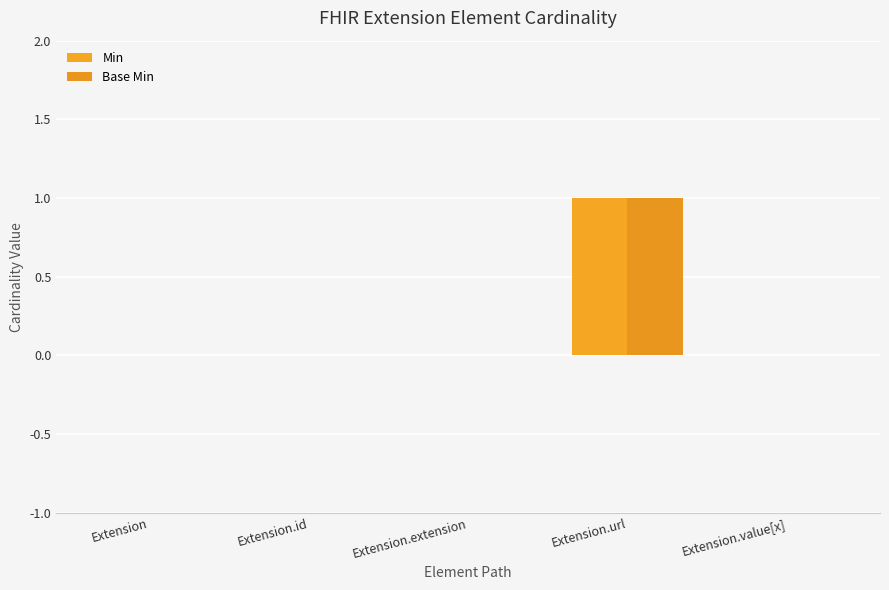

Rank the series by their maximum value, from highest to lowest.

Min, Base Min